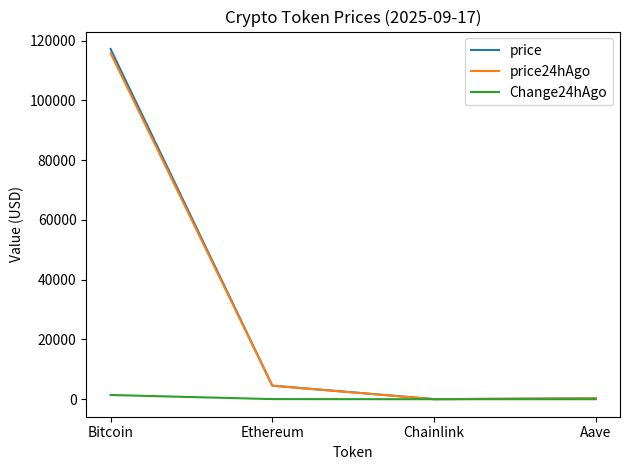

Between Bitcoin and Ethereum, which series saw the biggest shift?

price